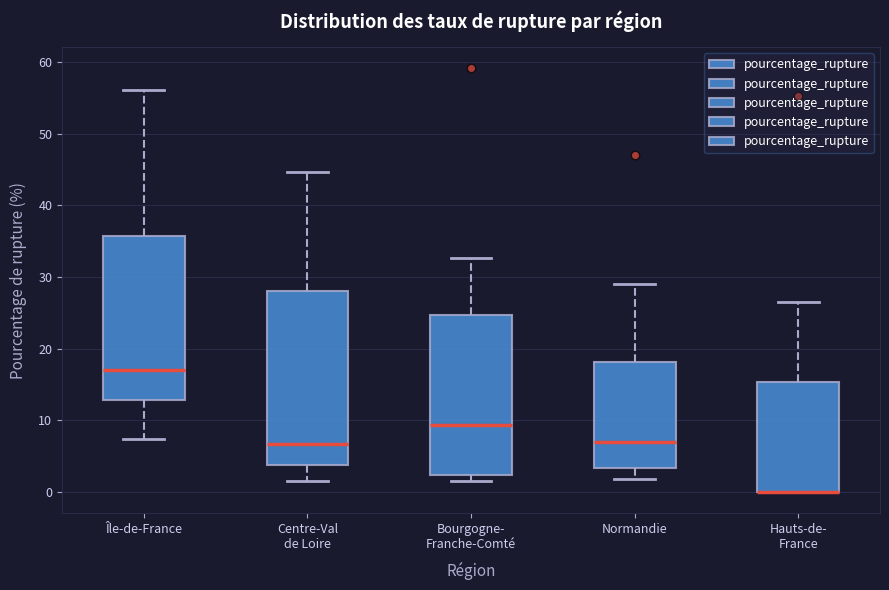

Reading left to right, read every box against the y-axis: the position of its median line, the range the box covers, and the ends of its whiskers. The values are not printed on the chart, so give them approximately, as read against the axis.

Île-de-France: median 17, box 13 to 36, whiskers 7 to 56
Centre-Val de Loire: median 7, box 4 to 28, whiskers 2 to 45
Bourgogne- Franche-Comté: median 9, box 2 to 25, whiskers 2 (just below the box's lower edge) to 33
Normandie: median 7, box 3 to 18, whiskers 2 to 29
Hauts-de- France: median 0 (drawn on the box's lower edge), box 0 to 15, whiskers 0 to 26